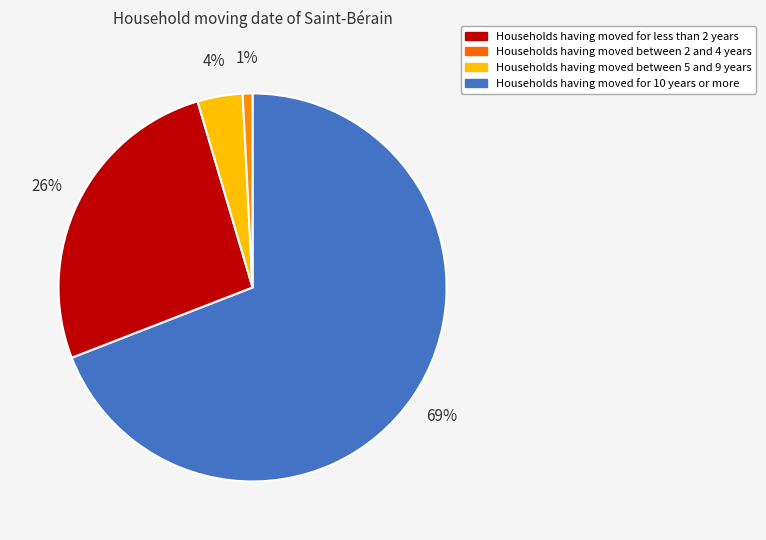

To the nearest percent, what is the average slice percentage?

25%